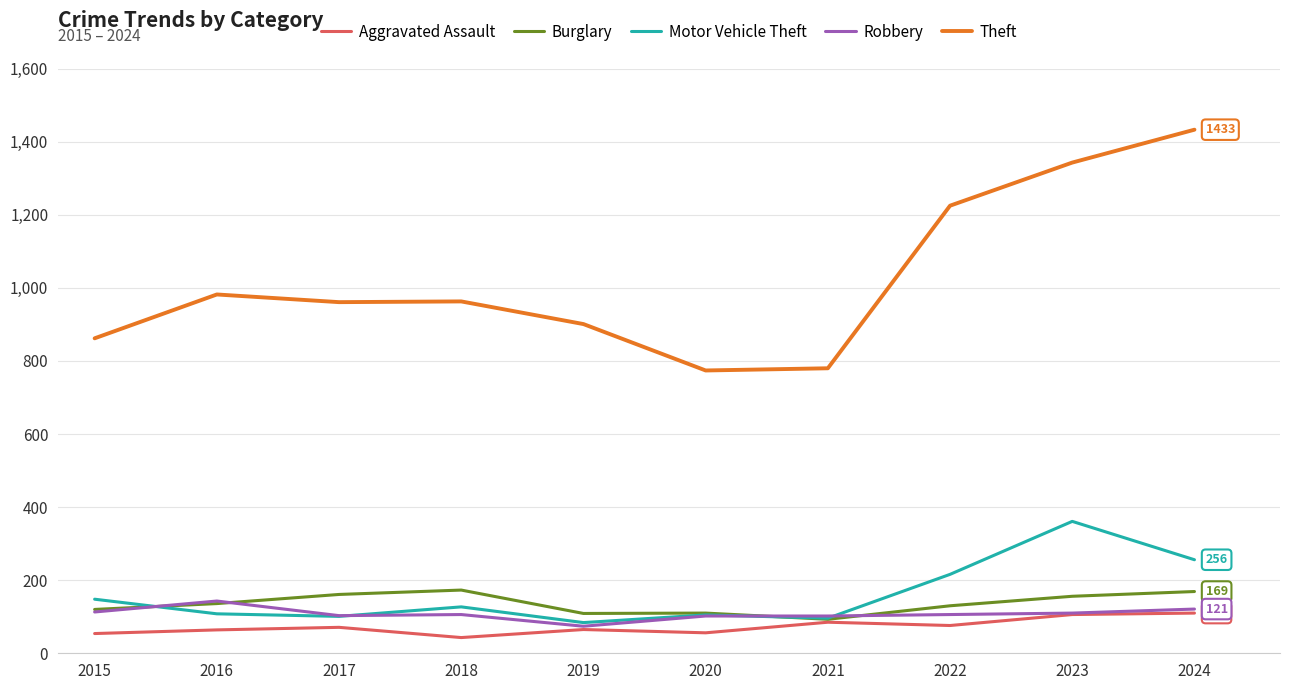

At which label does Theft reach its peak?

2024